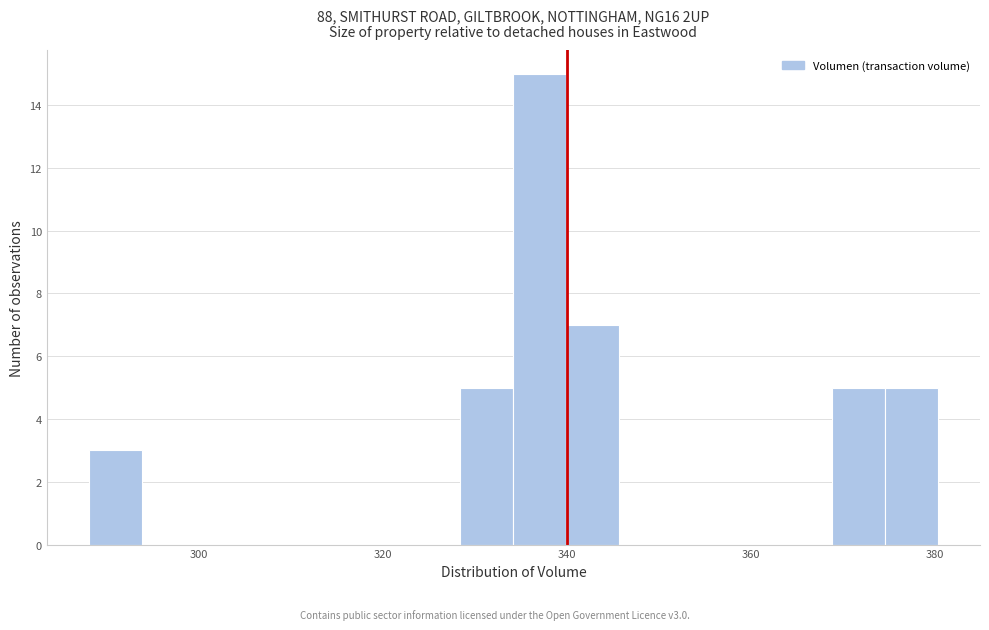

Around what value on the x-axis is the tallest bar? Give the approximate position of its centre, as read against the axis.

338